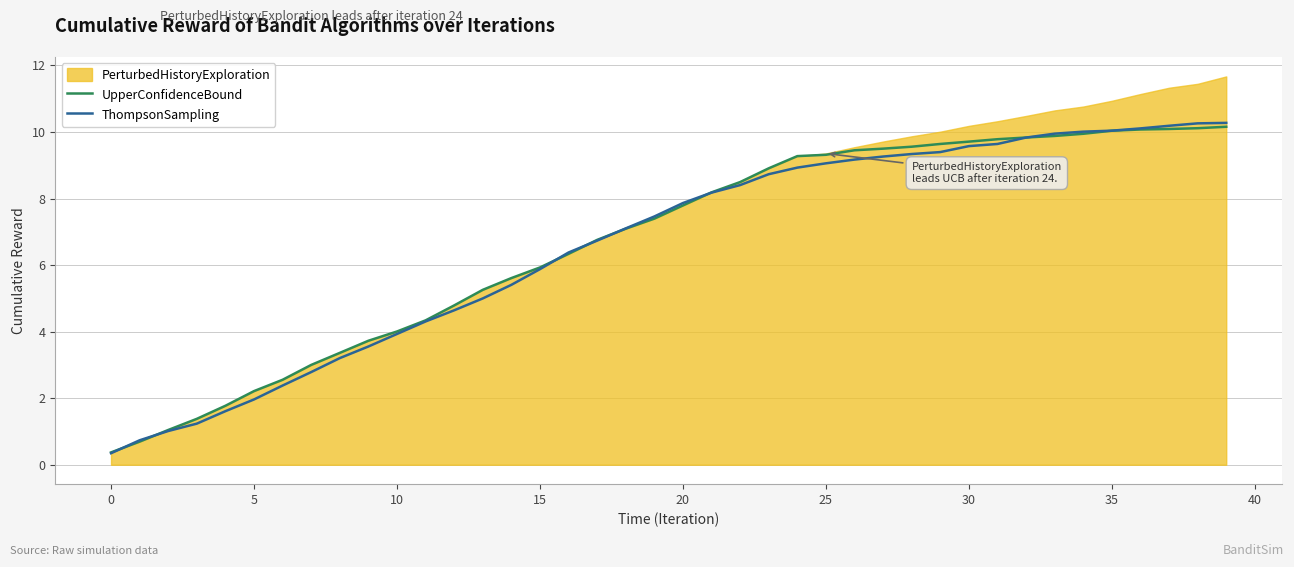

How many lines are shown in the chart?

2